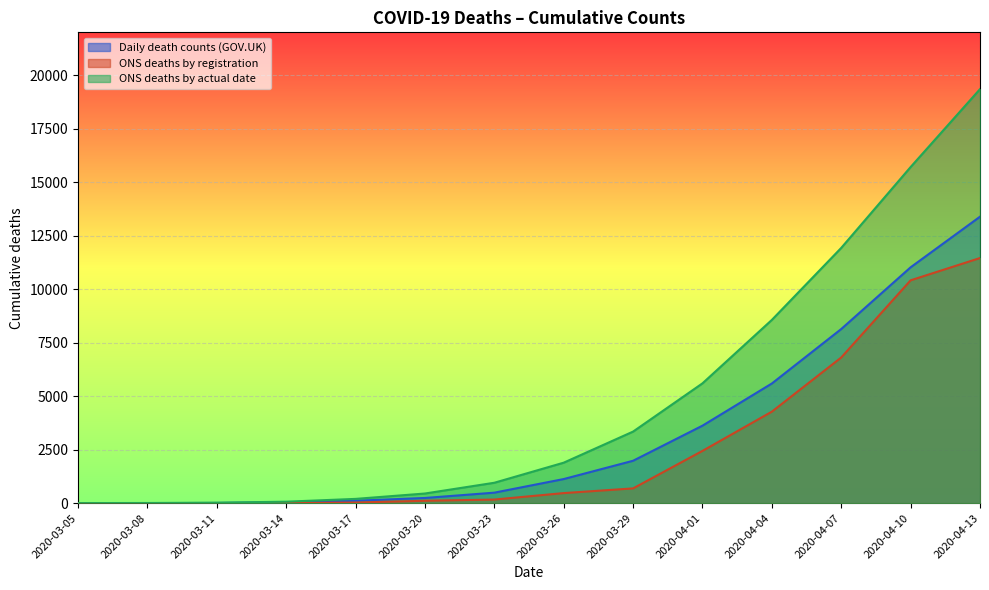

List the labels in order of ONS deaths by registration value, smallest first.

2020-03-05, 2020-03-08, 2020-03-11, 2020-03-14, 2020-03-17, 2020-03-20, 2020-03-23, 2020-03-26, 2020-03-29, 2020-04-01, 2020-04-04, 2020-04-07, 2020-04-10, 2020-04-13